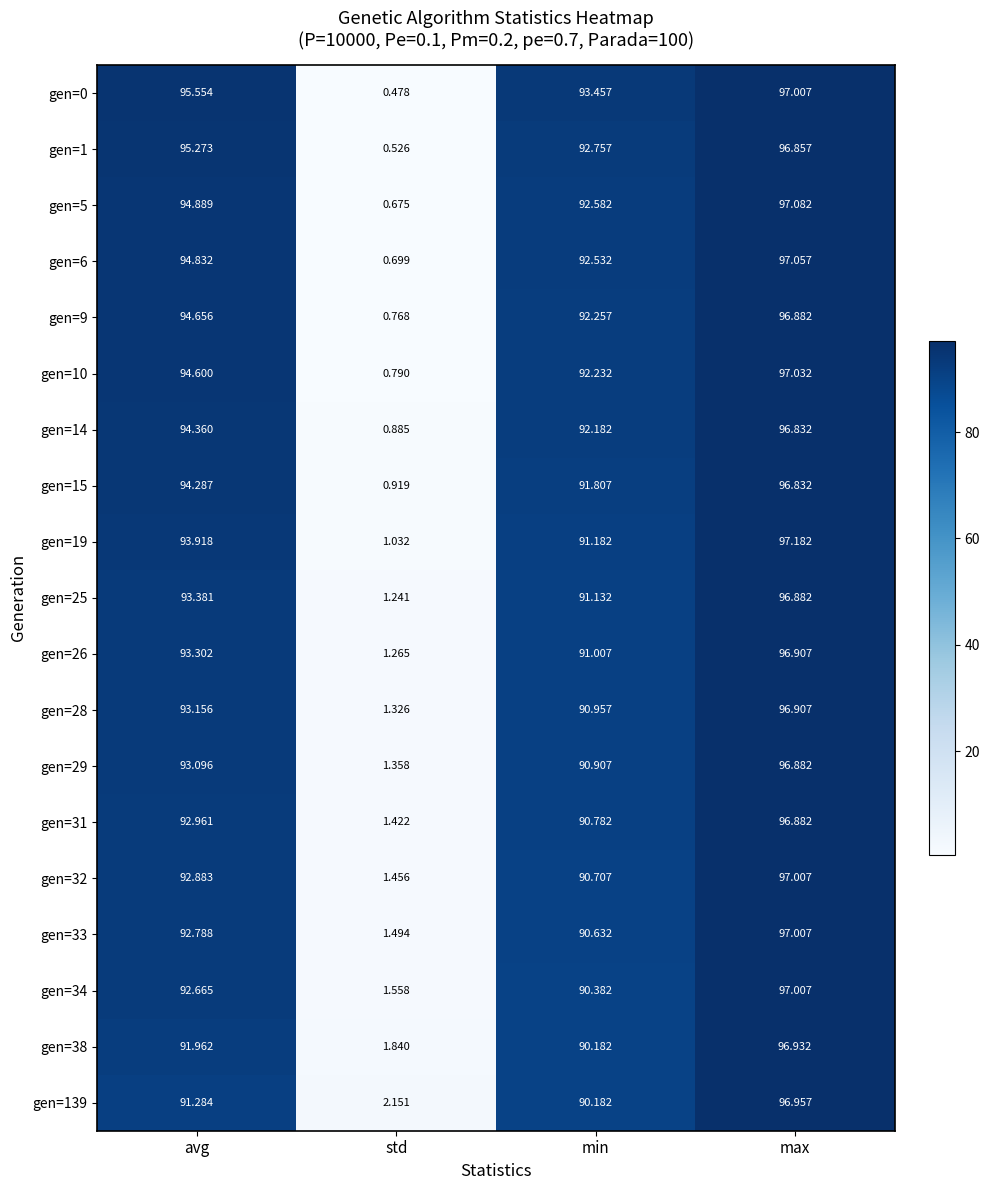

At std, list the series in order from largest to smallest.

gen=139, gen=38, gen=34, gen=33, gen=32, gen=31, gen=29, gen=28, gen=26, gen=25, gen=19, gen=15, gen=14, gen=10, gen=9, gen=6, gen=5, gen=1, gen=0